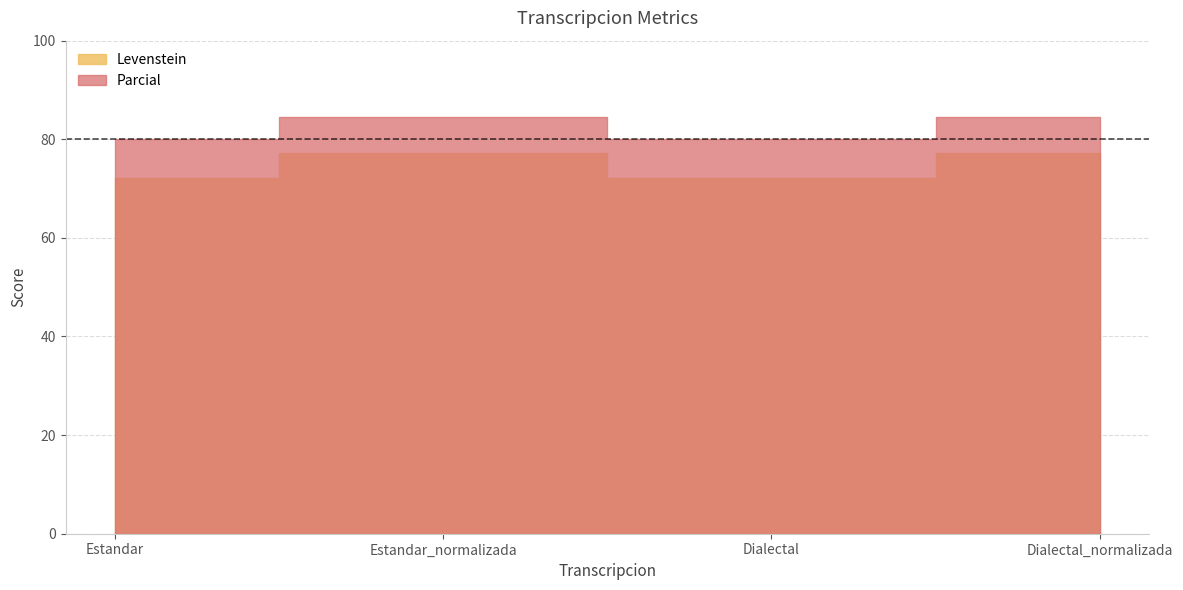

What is the value of the Levenstein point at the 3rd from the left?

72.1